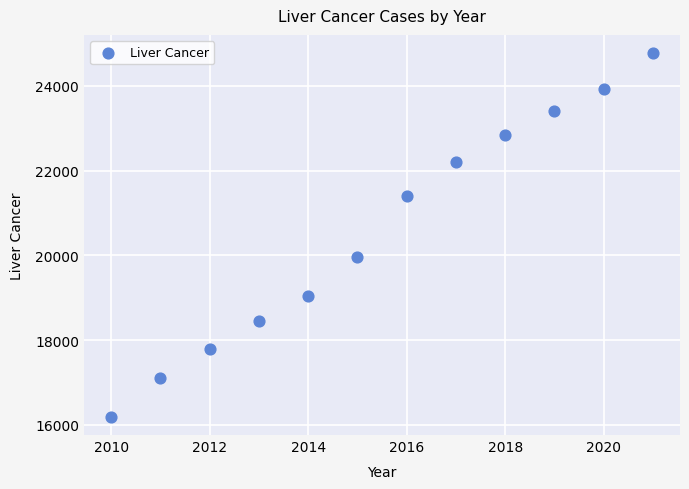

What is the range of Y values (max minus min)?

8584.5